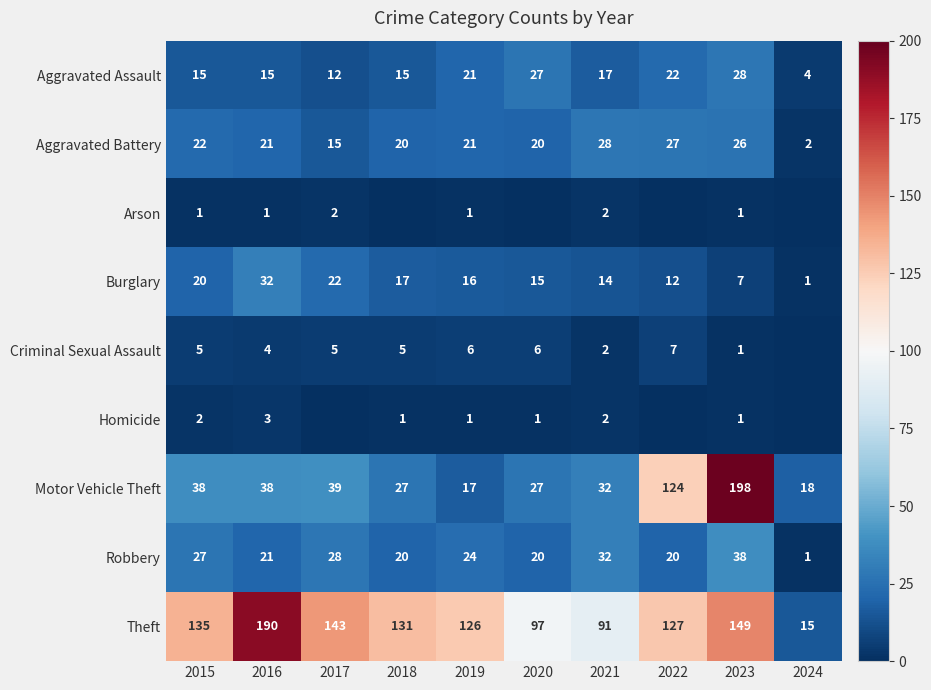

How many series are shown in this chart?

9